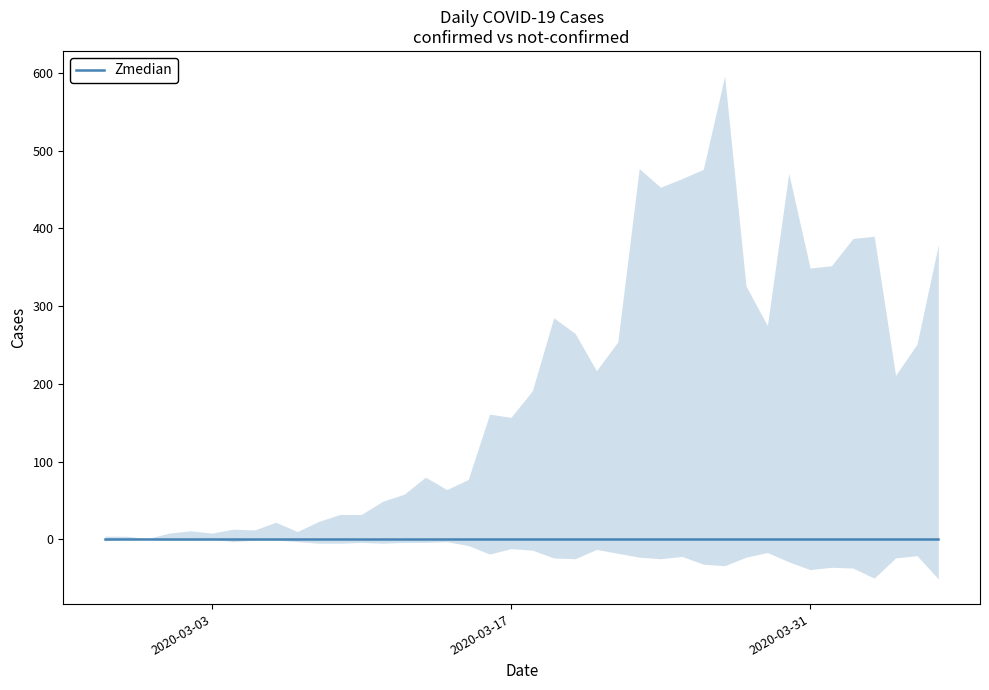

What is the sum of the not-confirmed values at 2020-03-11 and 2020-03-19?

29